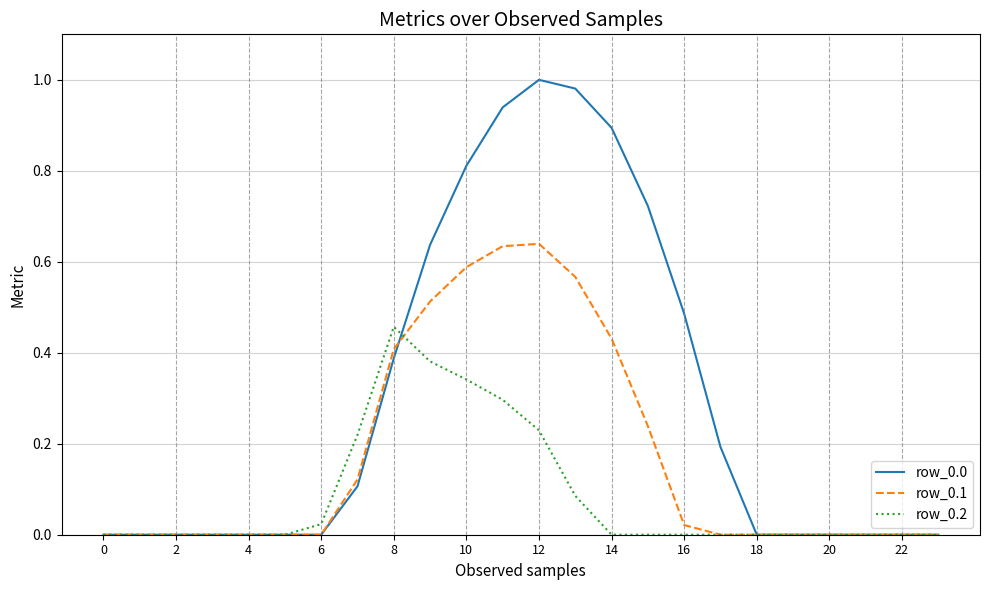

Is this an area chart (filled region under the line)?

No